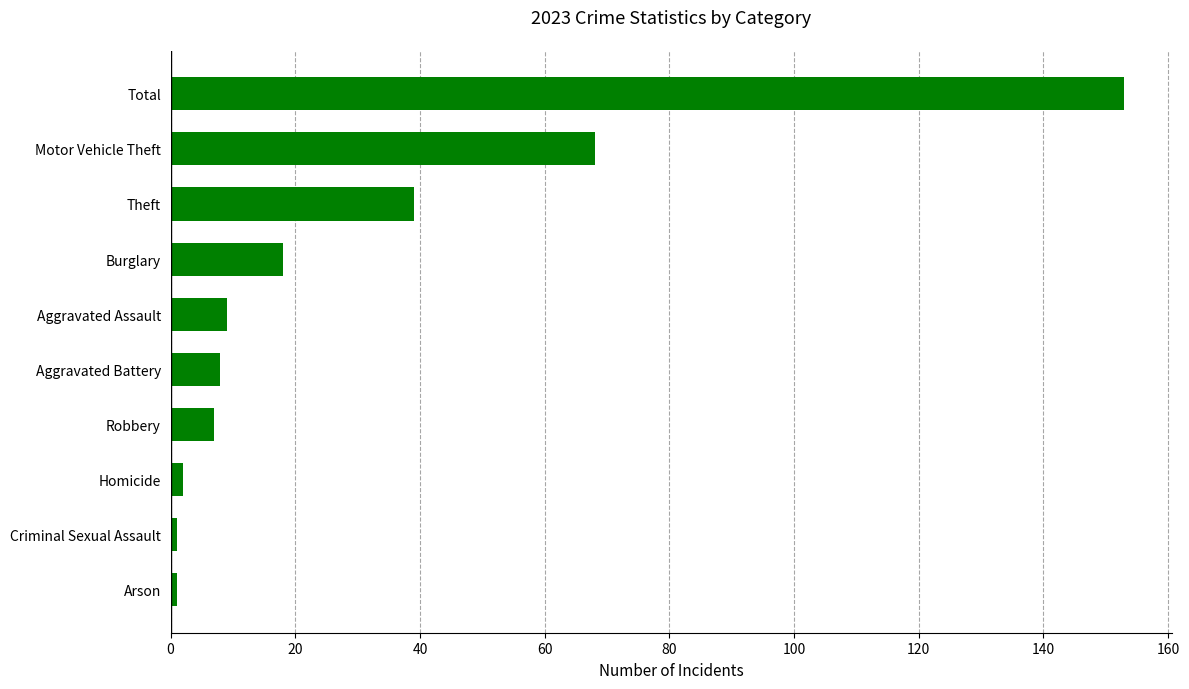

What is the ratio of the value at Motor Vehicle Theft to the value at Aggravated Assault?

7.6